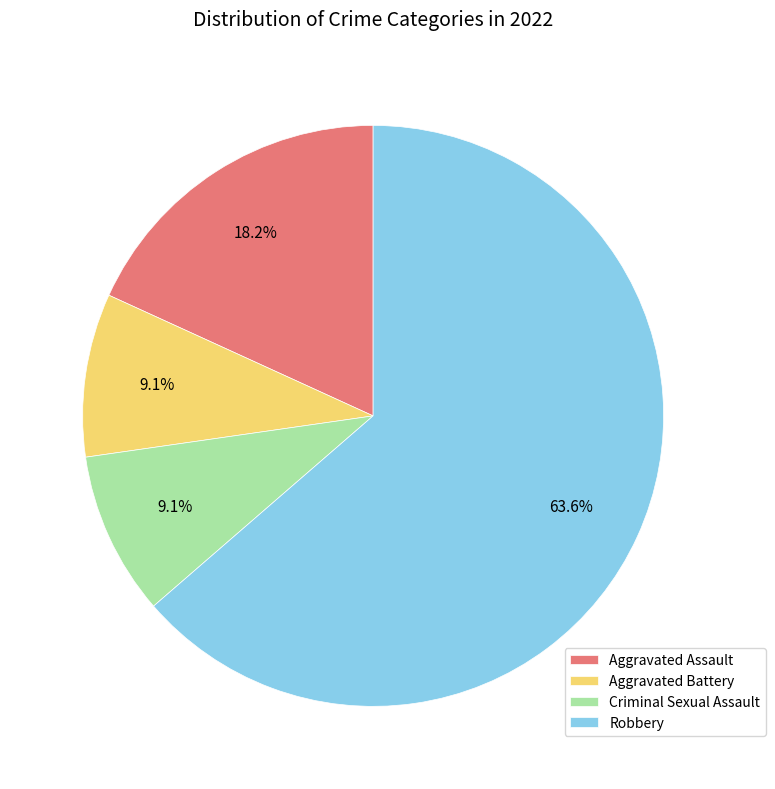

Combined, do Aggravated Assault and Aggravated Battery account for over 50%?

No